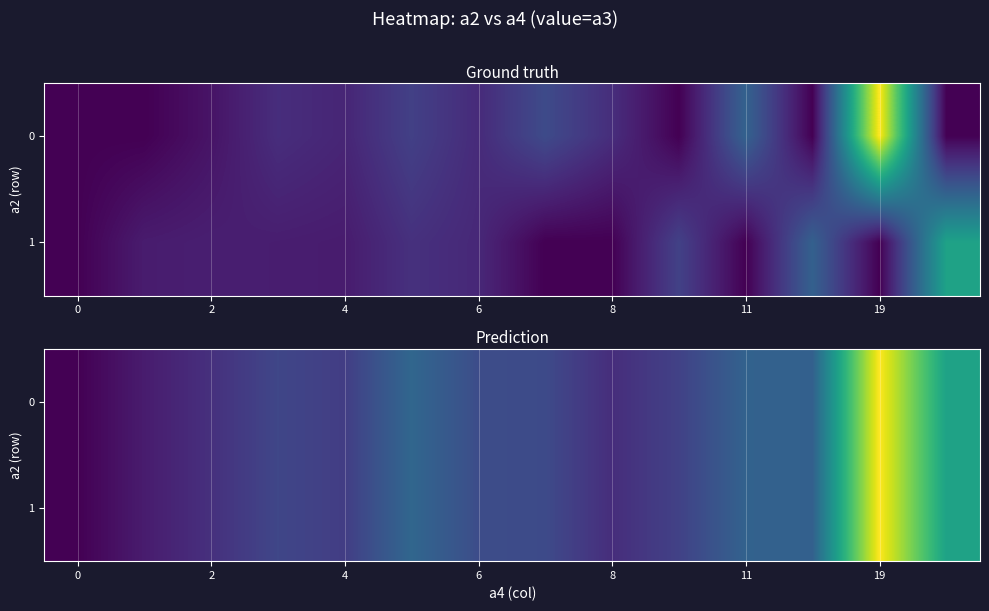

List the series in order of their peak value, highest first.

row_0, row_1